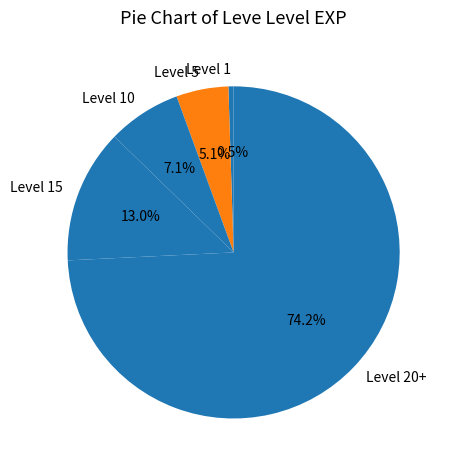

Which has a higher value, Level 1 or Level 15?

Level 15